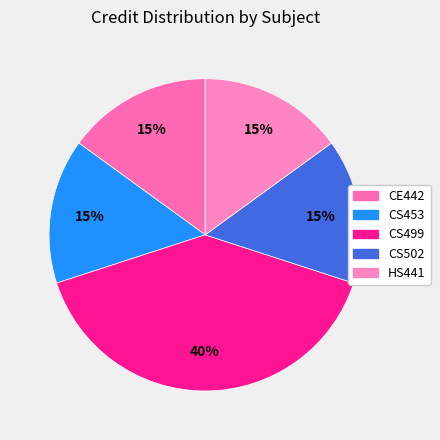

Approximately how many times larger is the value at CS453 compared to CS502?

1.0